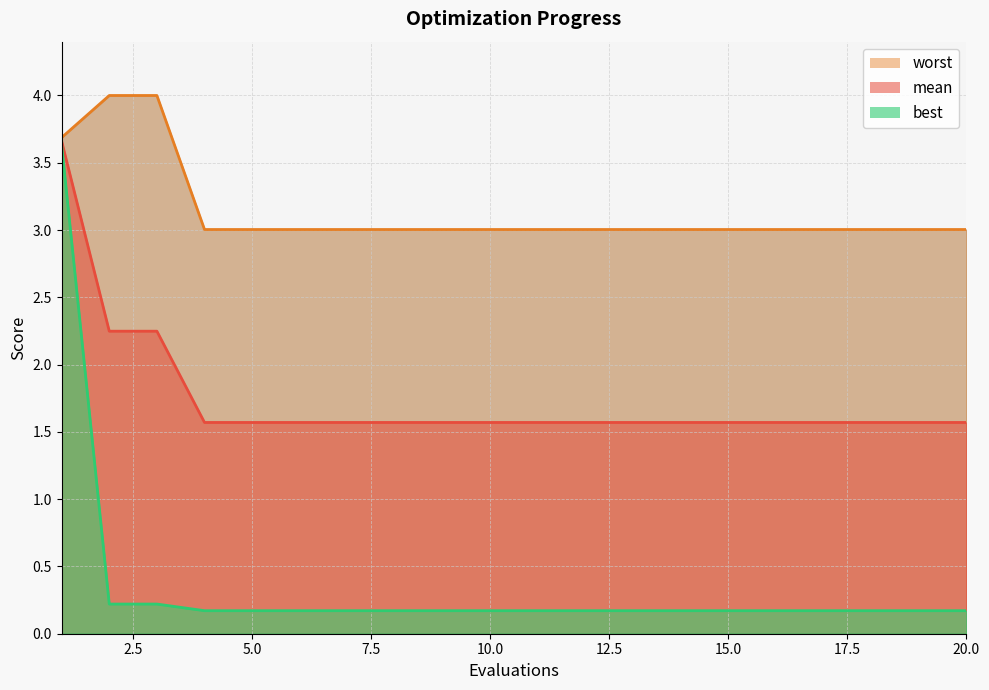

List the series in order of their peak value, highest first.

worst, mean, best